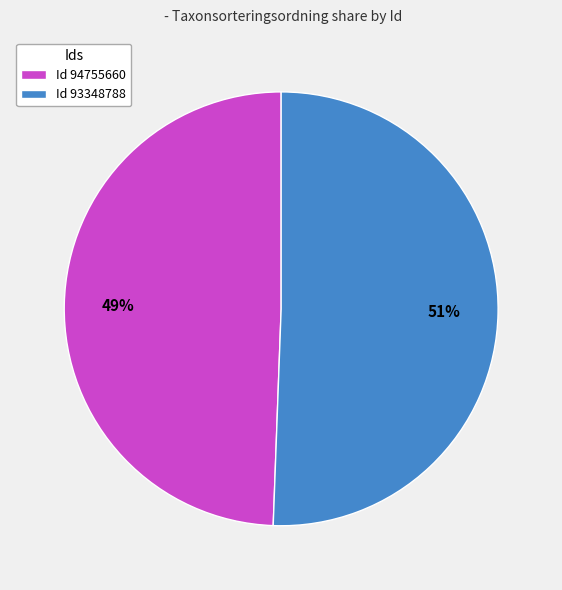

What is the smallest slice in the pie chart?

Id 94755660